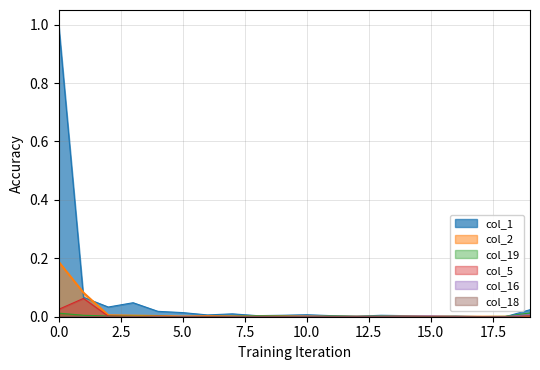

Does the chart display data point markers on the line(s)?

No